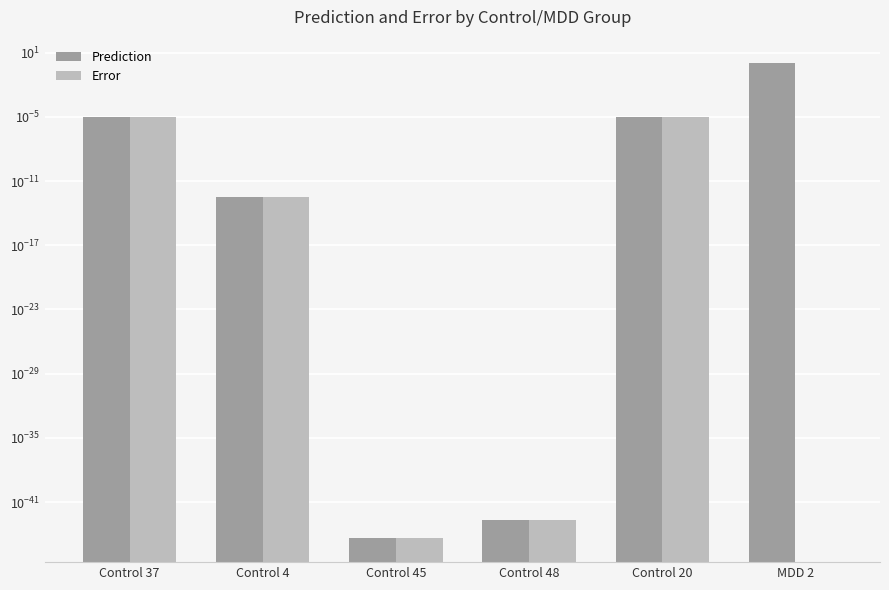

The Error series shows 0.0 at Control 37. True or false?

True